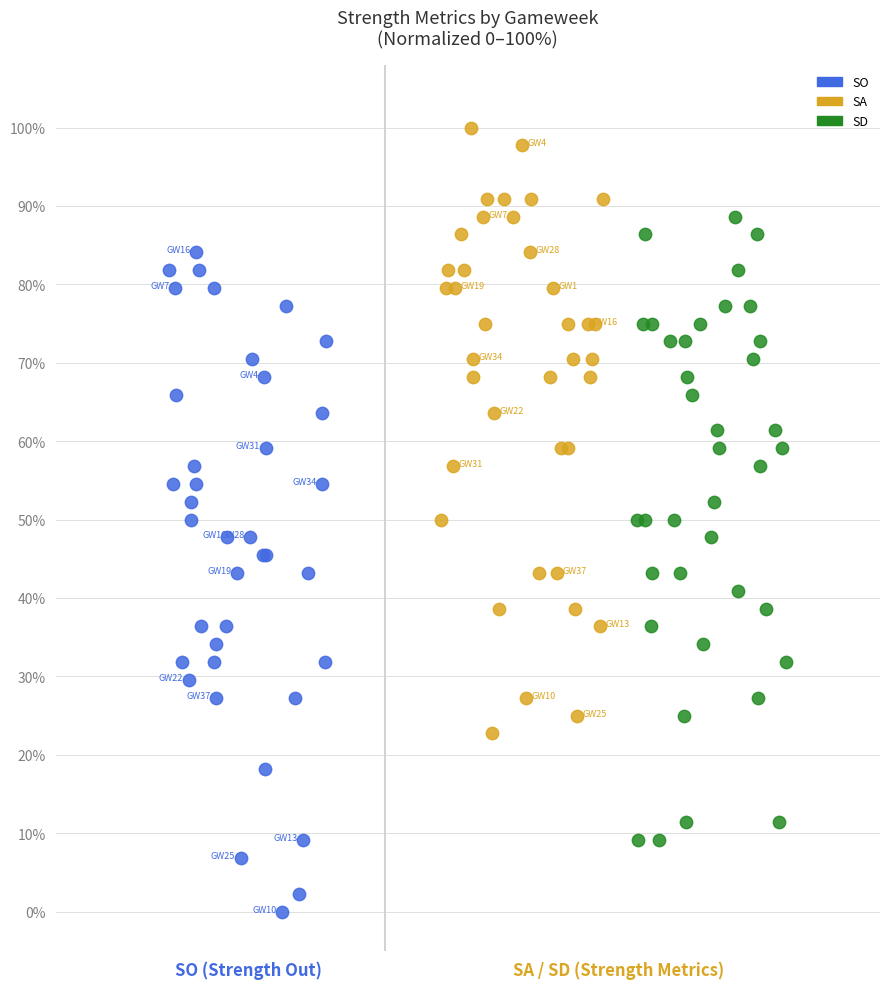

Which series reaches the minimum Y coordinate?

SO